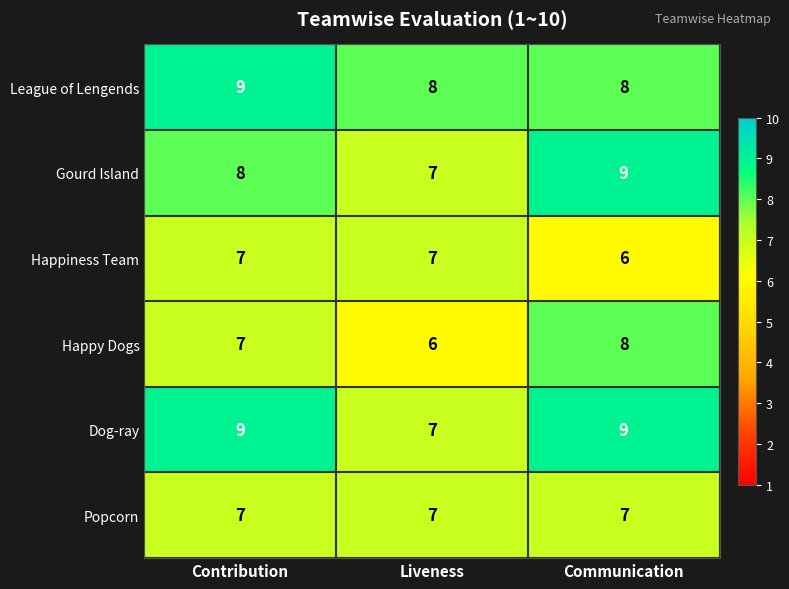

The Happy Dogs series shows 4 at Communication. True or false?

False